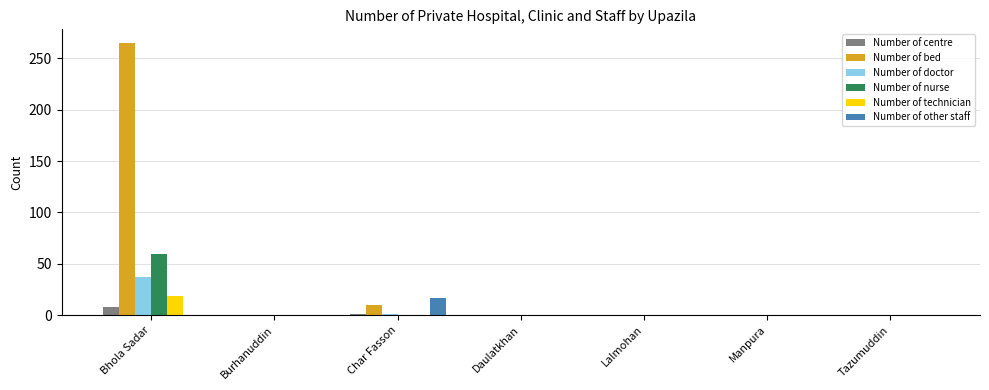

What are all the series names shown in the legend?

Number of centre, Number of bed, Number of doctor, Number of nurse, Number of technician, Number of other staff